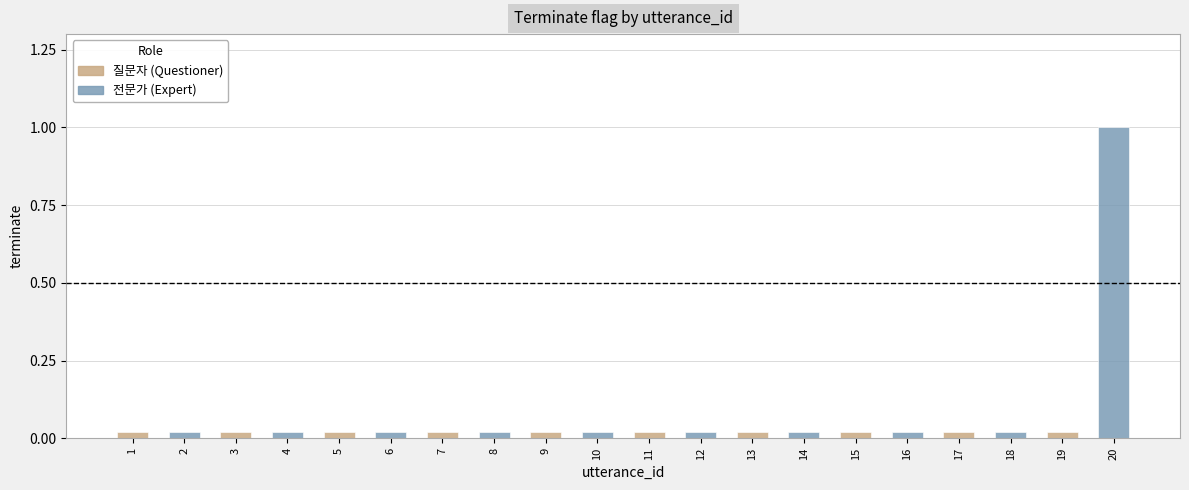

Does the chart contain any negative values?

No